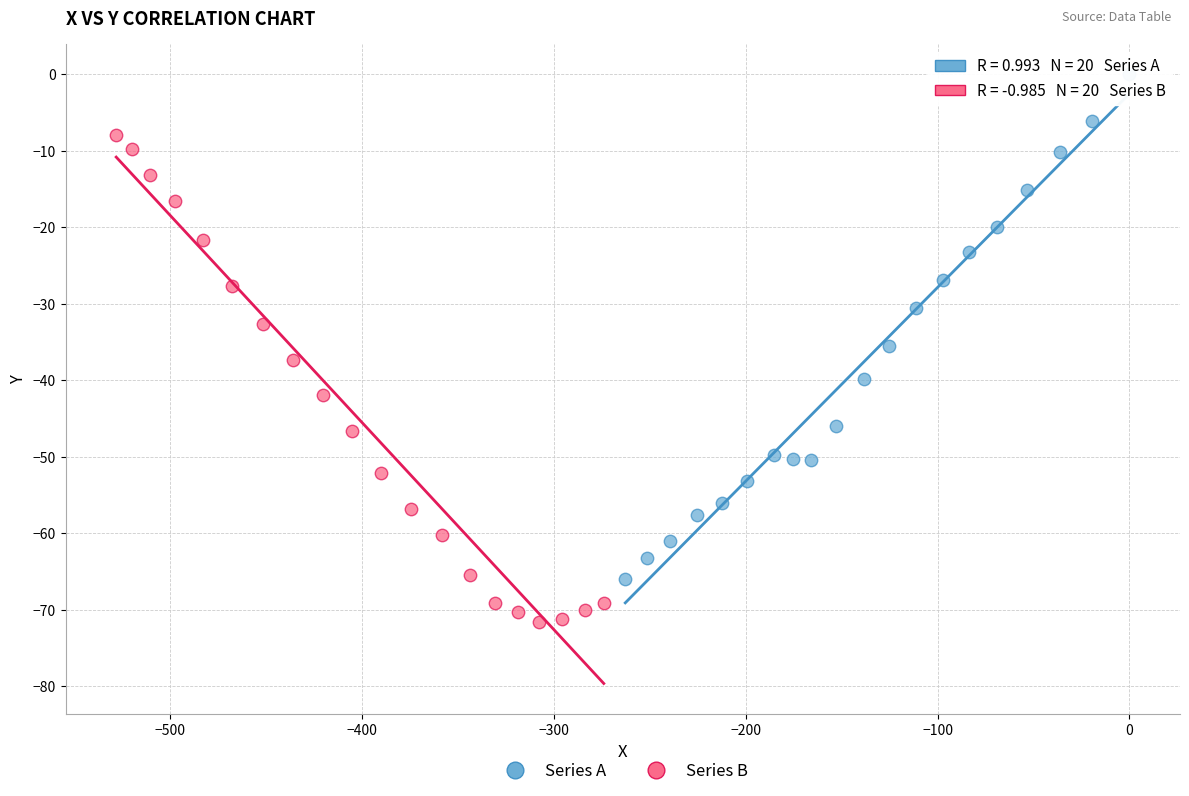

Which series reaches the maximum Y coordinate?

Series A